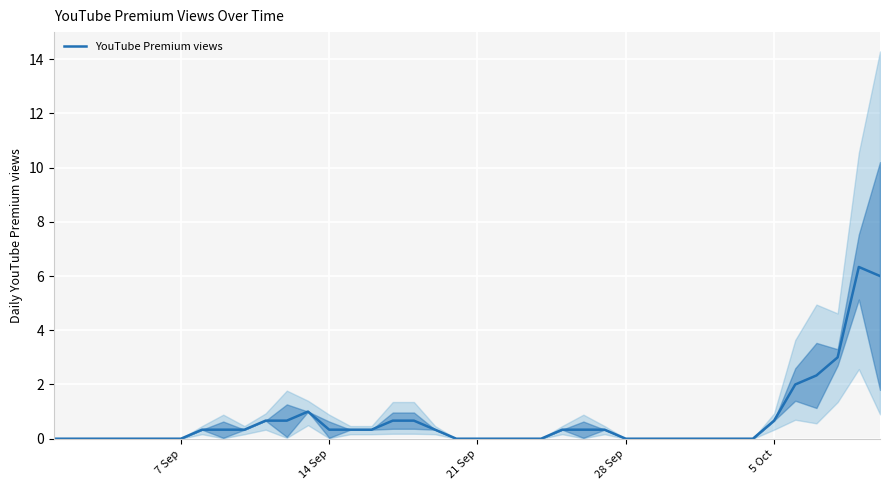

Reading left to right, extract all data points from this chart.

0.0	0.0	0.0	0.0	0.0	0.0	0.0	0.3	0.3	0.3	0.7	0.7	1.0	0.3	0.3	0.3	0.7	0.7	0.3	0.0	0.0	0.0	0.0	0.0	0.3	0.3	0.3	0.0	0.0	0.0	0.0	0.0	0.0	0.0	0.7	2.0	2.3	3.0	6.3	6.0